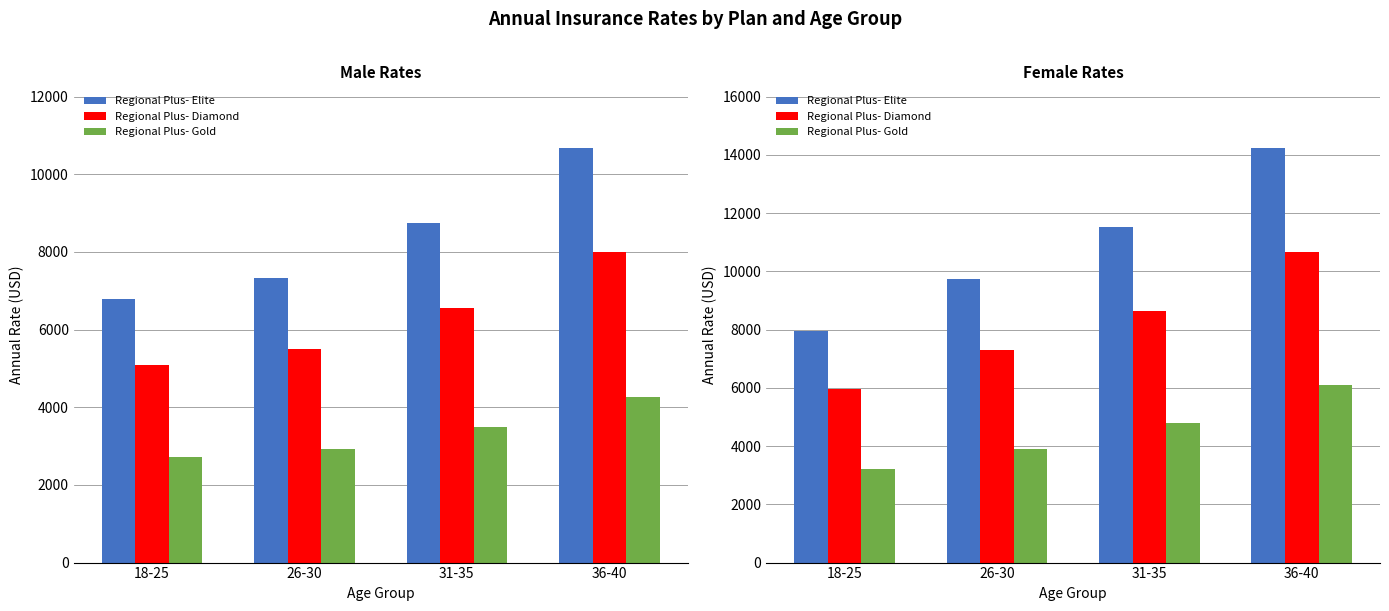

What is the sum of all Regional Plus- Elite values?

43413